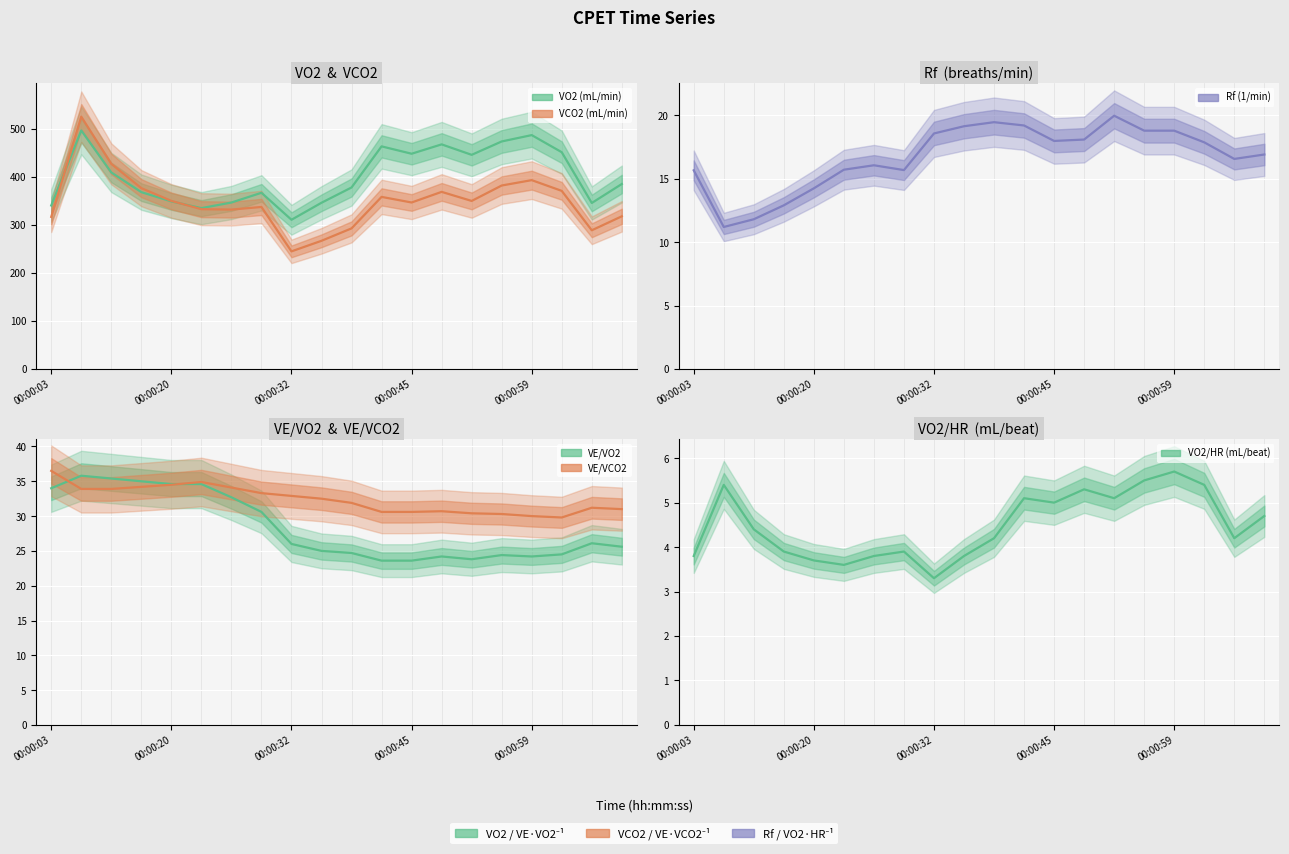

What are all the series names shown in the legend?

VO2 (mL/min), VCO2 (mL/min), Rf (1/min), VE/VO2, VE/VCO2, VO2/HR (mL/beat)